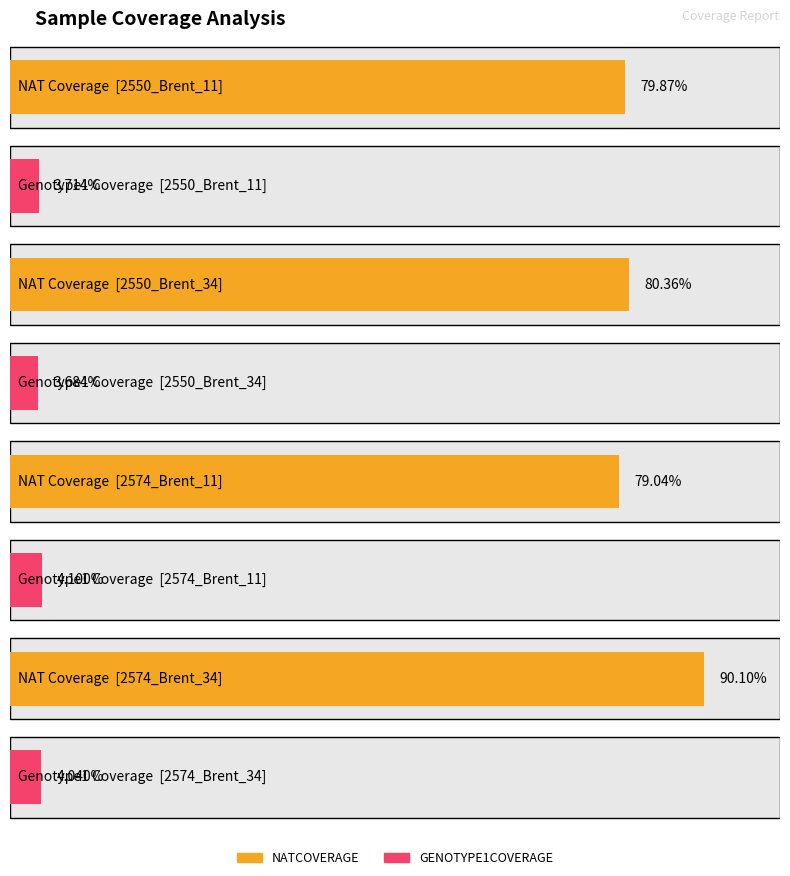

What is the label of the 1st bar from the right?

2574_Brent_34